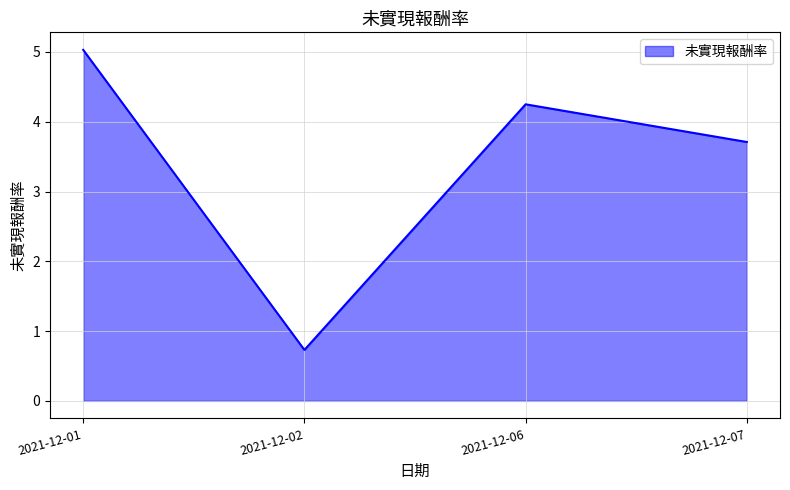

What is the sum of all values?

13.7